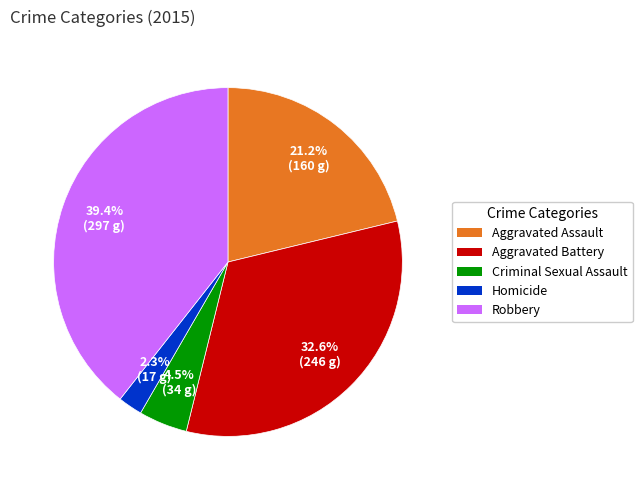

Is there any slice that represents more than half of the pie?

No